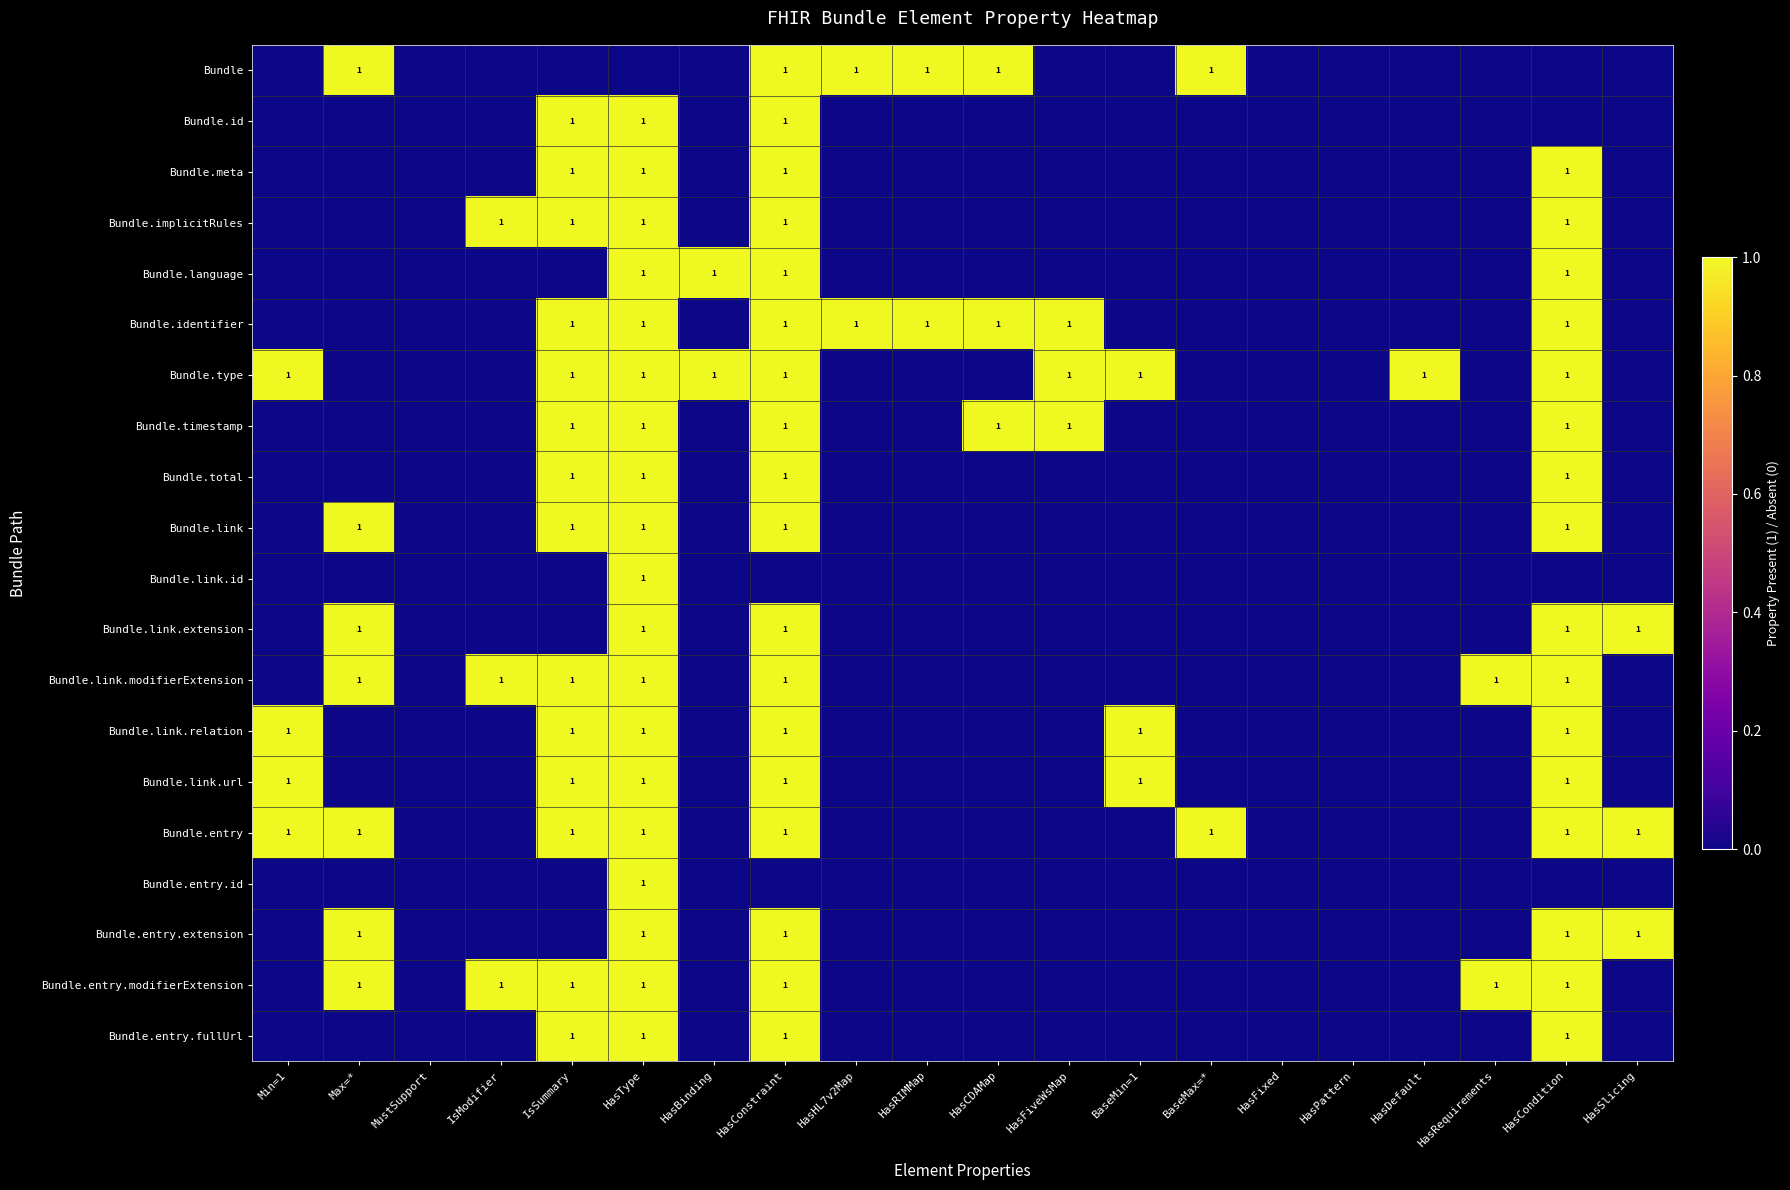

The Bundle.link.relation series shows 1 at HasCondition. True or false?

True